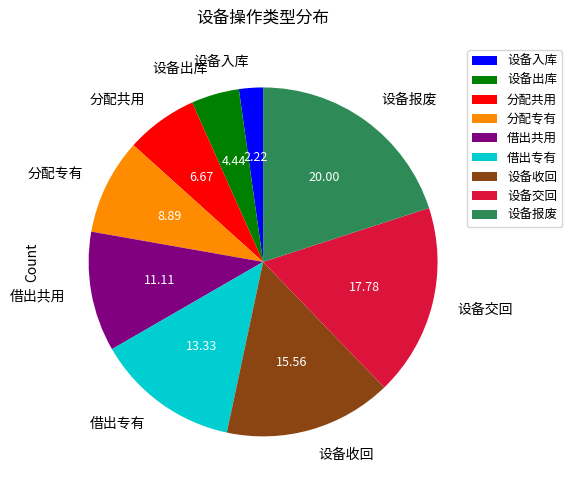

Which category has the biggest portion of the pie?

设备报废